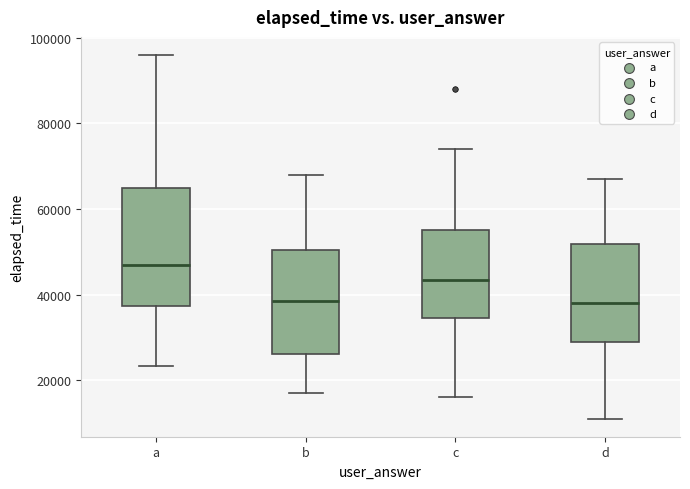

Where is the upper edge of the box for b on the y-axis? The values are not printed on the chart, so give them approximately, as read against the axis.

50000